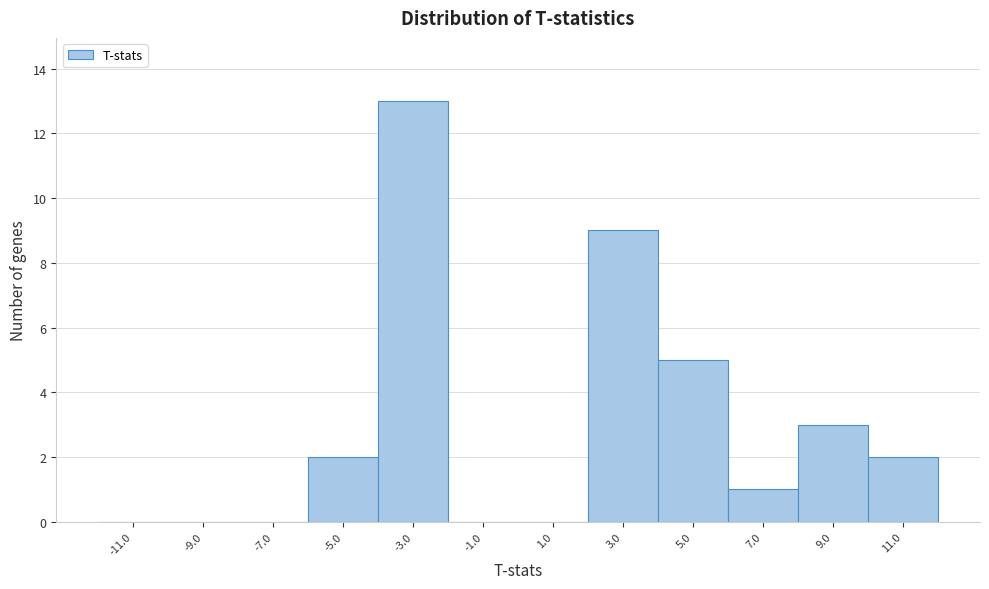

Reading left to right, list every bar in this chart as the range it spans on the x-axis followed by its height. The values are not printed on the chart, so give them approximately, as read against the axis.

-12 to -10: 0
-10 to -8: 0
-8 to -6: 0
-6 to -4: 2
-4 to -2: 13
-2 to 0: 0
0 to 2: 0
2 to 4: 9
4 to 6: 5
6 to 8: 1
8 to 10: 3
10 to 12: 2